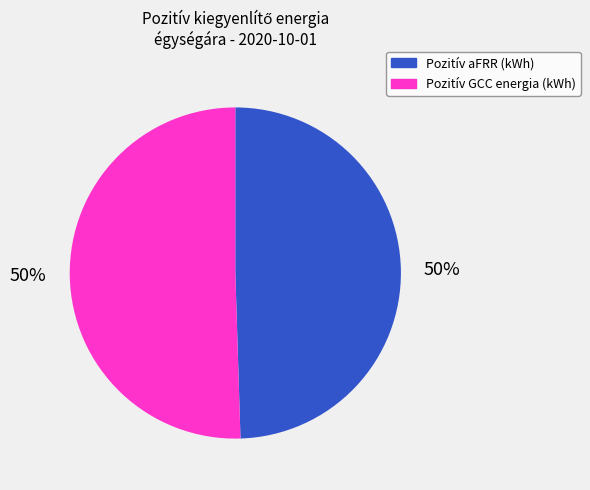

To the nearest percent, what is the average slice percentage?

50%